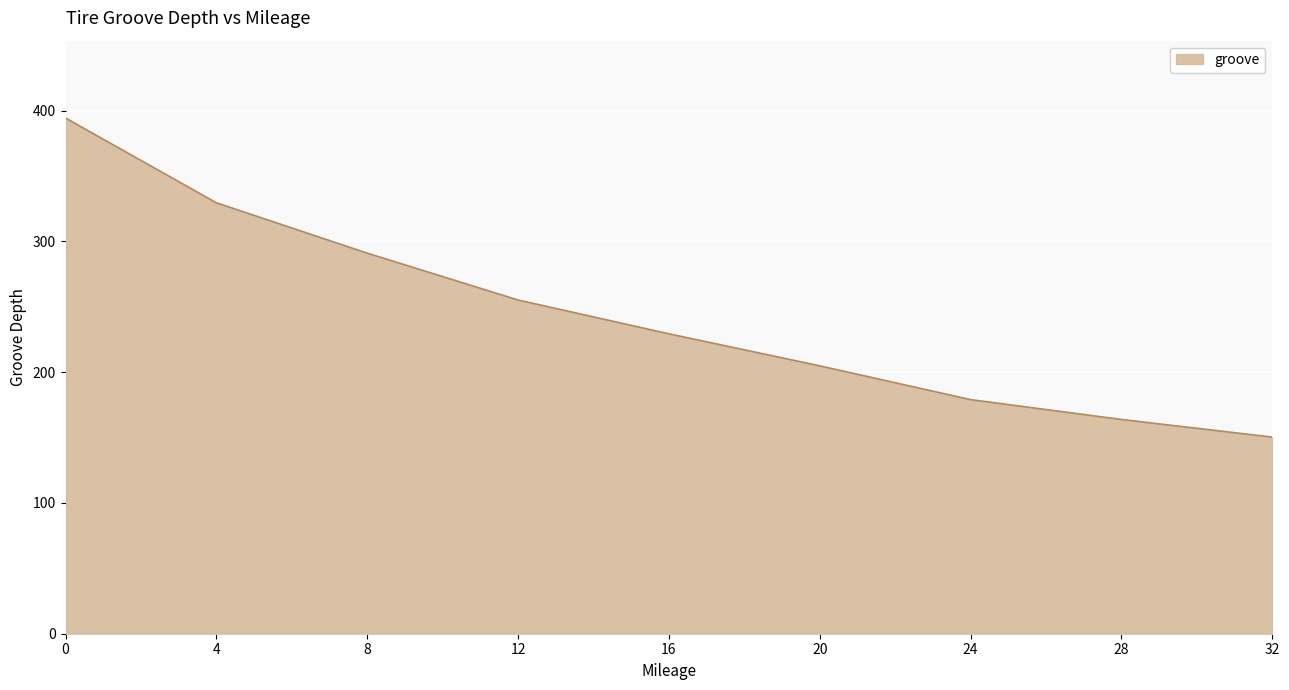

List the labels in order of value, smallest first.

32, 28, 24, 20, 16, 12, 8, 4, 0